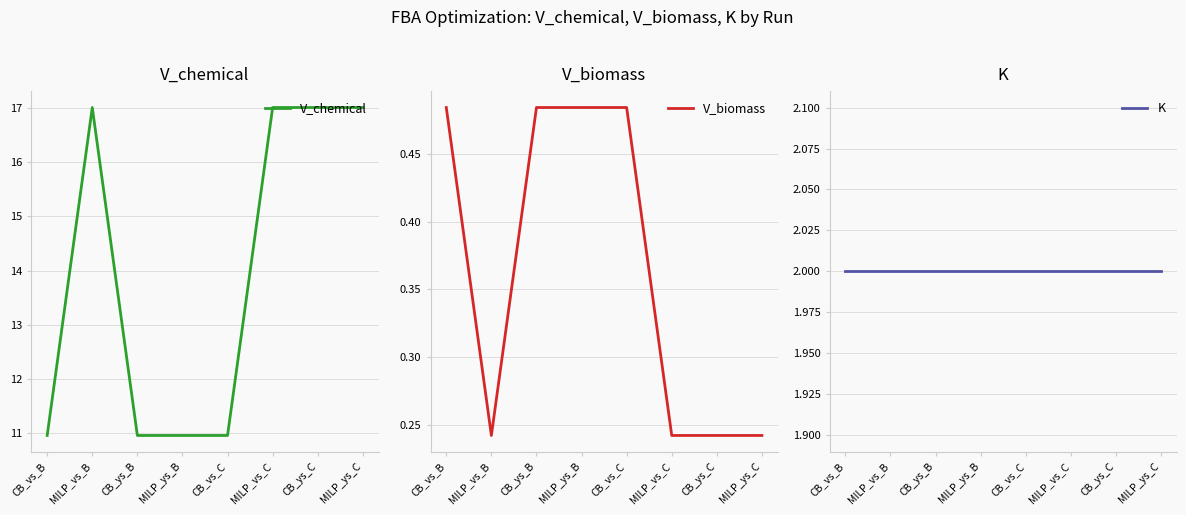

At which label does K reach its peak?

CB_vs_B